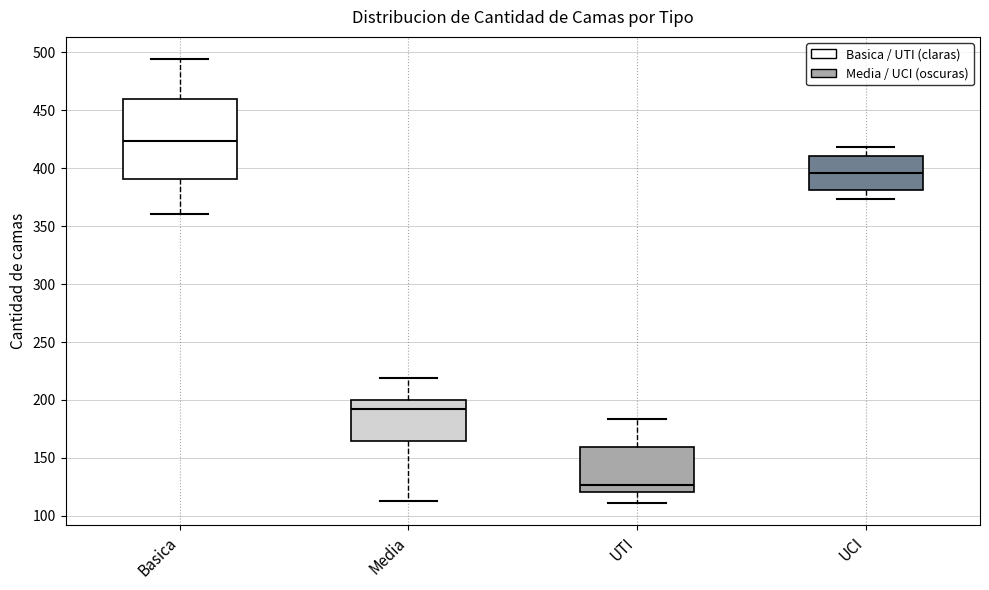

Reading left to right, read every box against the y-axis: the position of its median line, the range the box covers, and the ends of its whiskers. The values are not printed on the chart, so give them approximately, as read against the axis.

Basica: median 425, box 390 to 460, whiskers 360 to 495
Media: median 195, box 165 to 200, whiskers 115 to 220
UTI: median 125, box 120 to 160, whiskers 110 to 185
UCI: median 395, box 380 to 410, whiskers 375 to 420